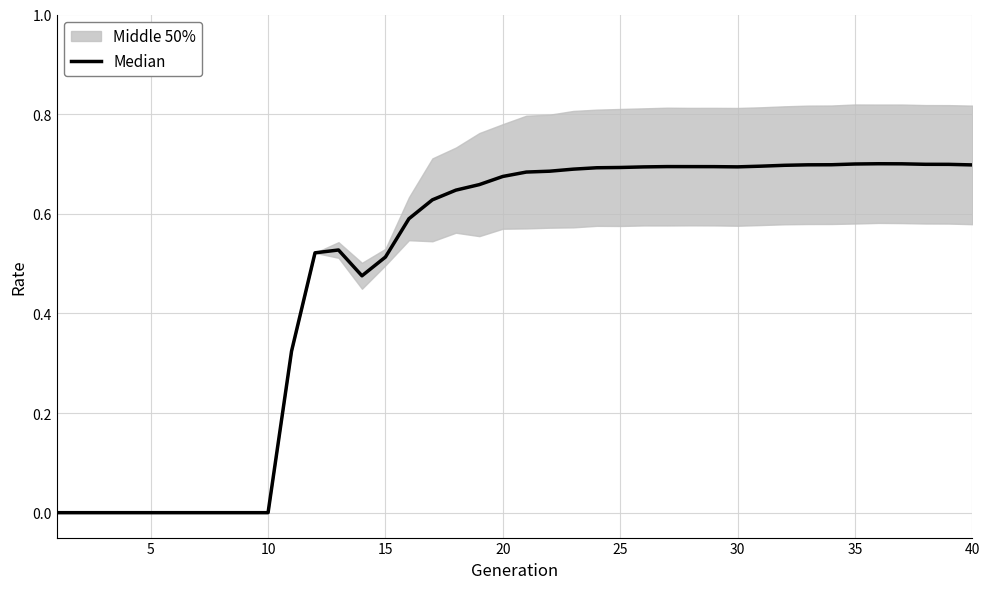

True or false: the data shows 0.3 at 30.

False